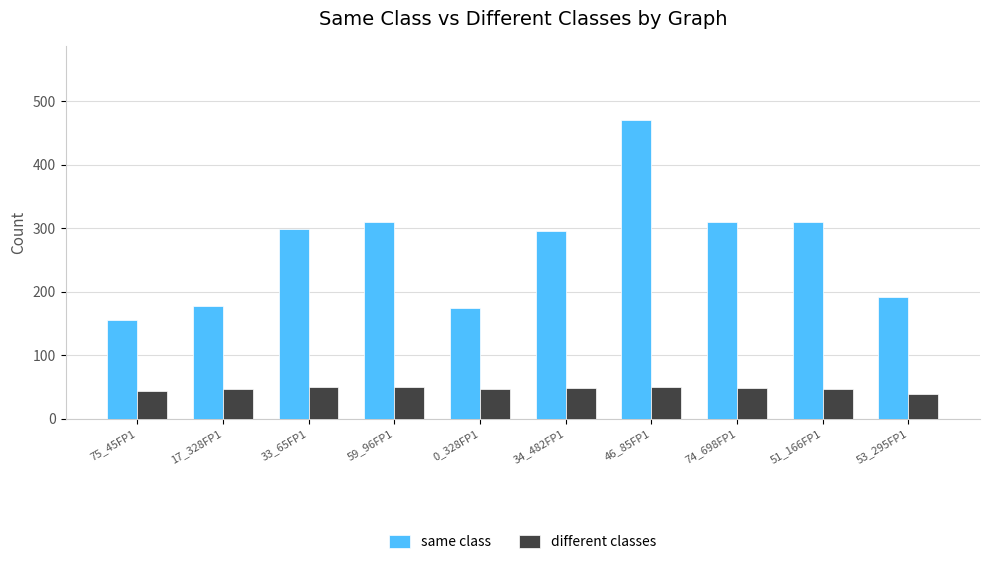

Which series changed the most between 34_482FP1 and 53_295FP1?

same class